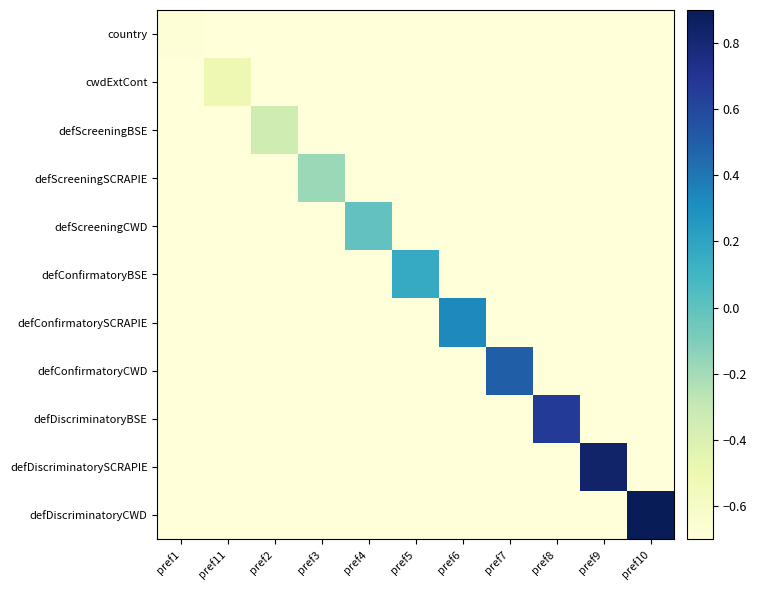

List the series in order of their peak value, lowest first.

country, cwdExtCont, defScreeningBSE, defScreeningSCRAPIE, defScreeningCWD, defConfirmatoryBSE, defConfirmatorySCRAPIE, defConfirmatoryCWD, defDiscriminatoryBSE, defDiscriminatorySCRAPIE, defDiscriminatoryCWD